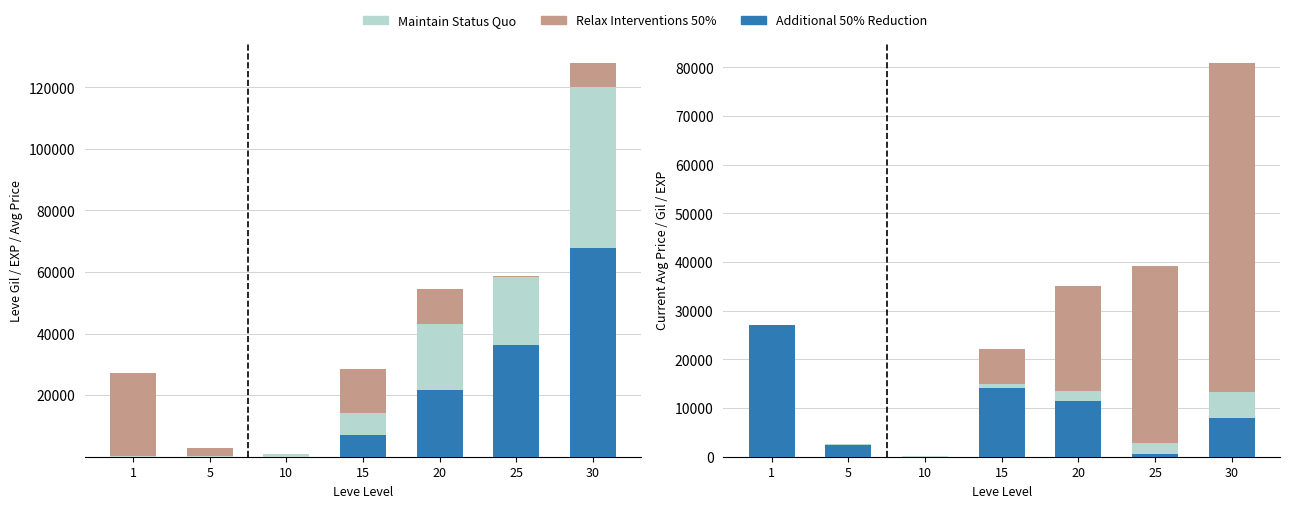

What is the difference between the Maintain Status Quo values at 25 and 30?

3039